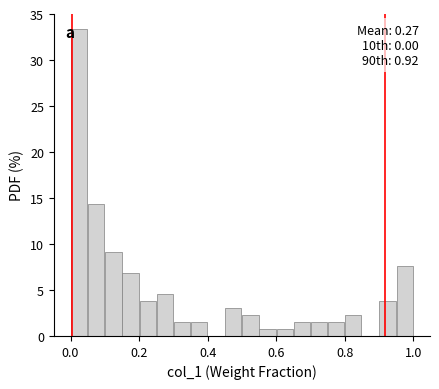

Read against the x-axis, roughly where is the centre of the tallest bar?

0.02